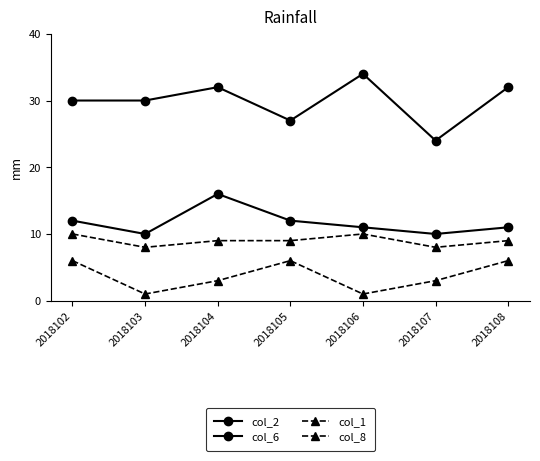

What is the greatest value displayed?

34